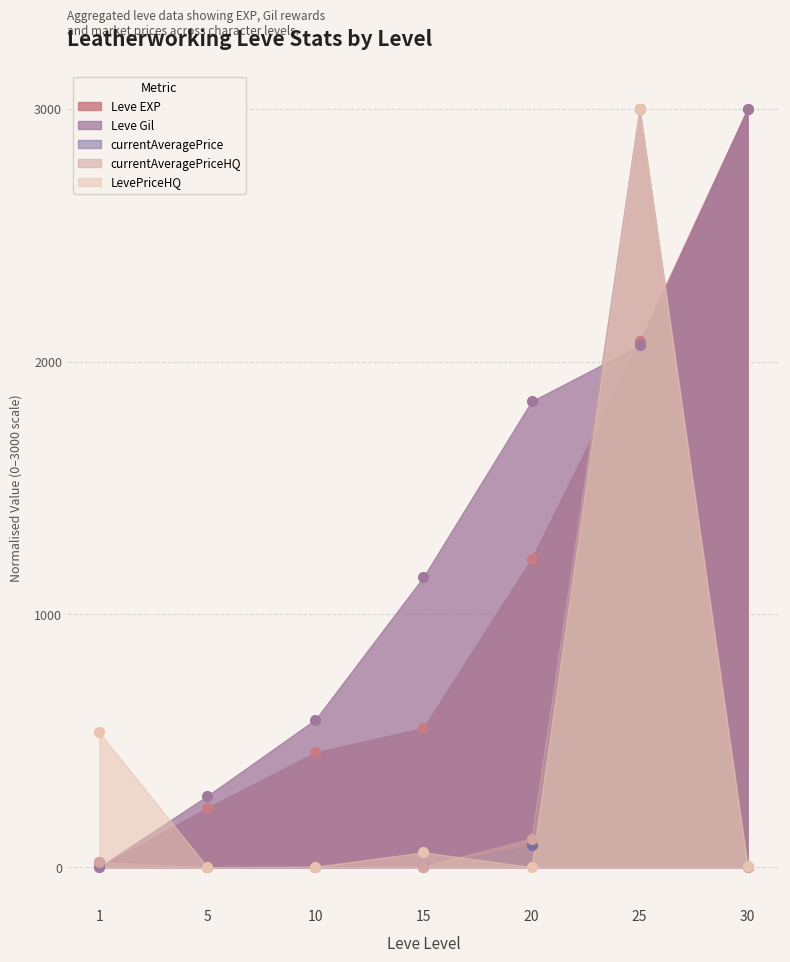

Where is the first local maximum for currentAveragePriceHQ?

25